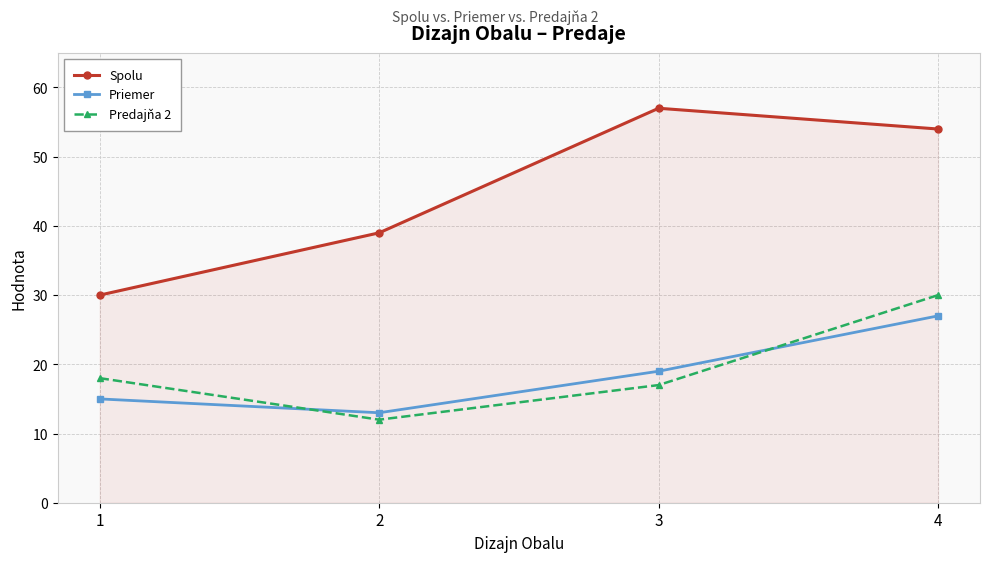

True or false: Spolu and Priemer intersect in this chart.

False